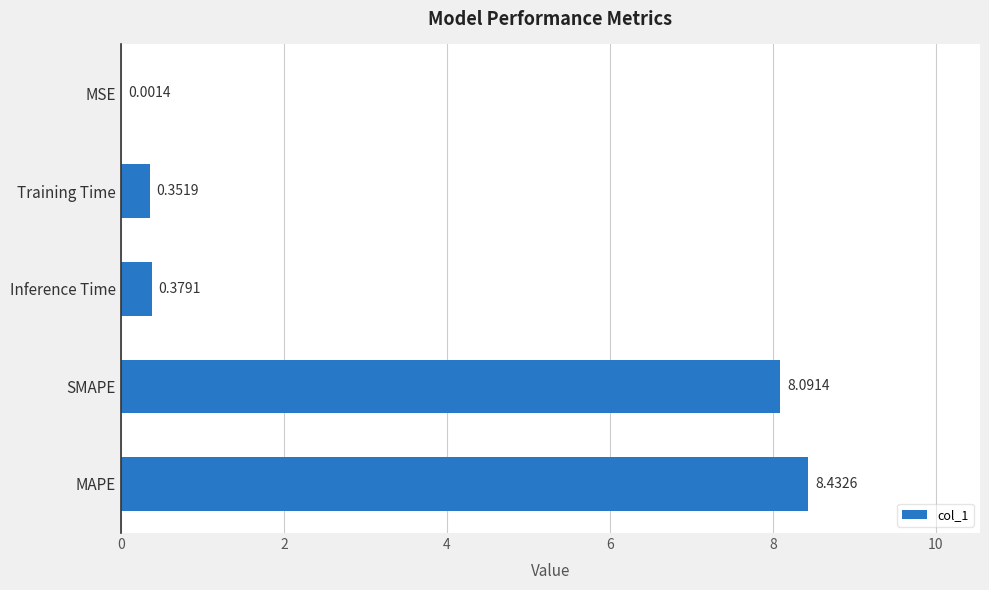

At which label is the value closest to 4?

Inference Time